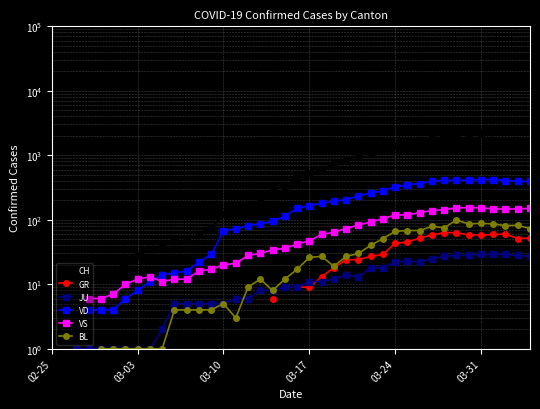

True or false: VD has more than 0 interior local peaks.

False